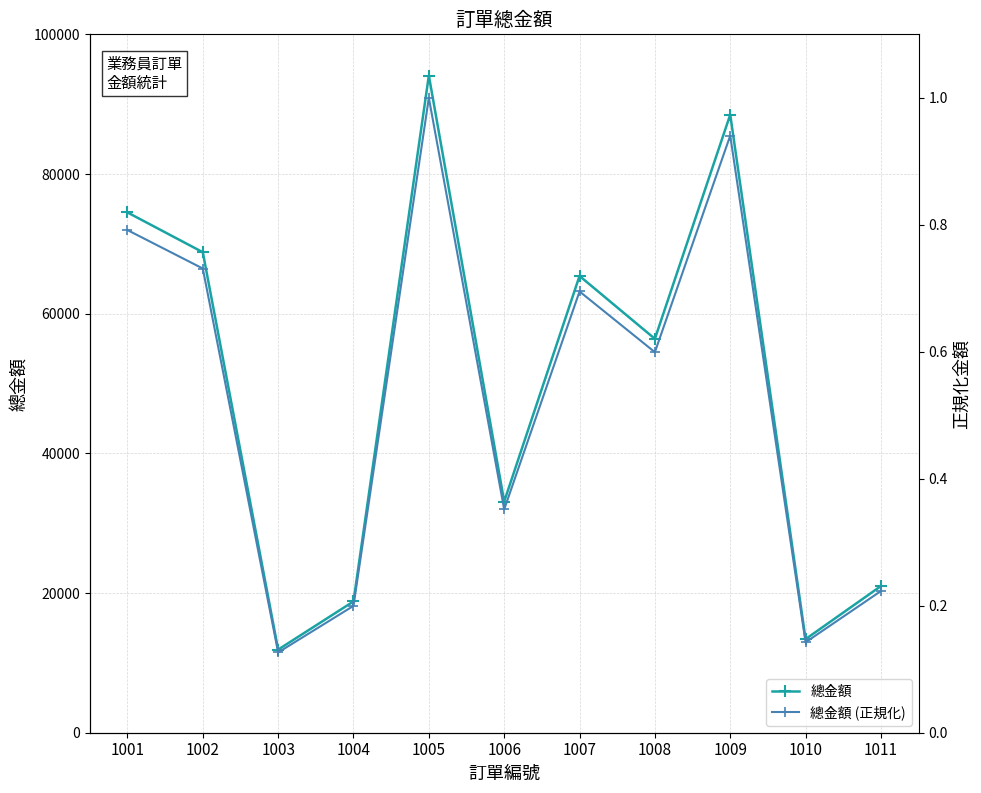

List the series in order of their overall mean, lowest first.

總金額 (正規化), 總金額